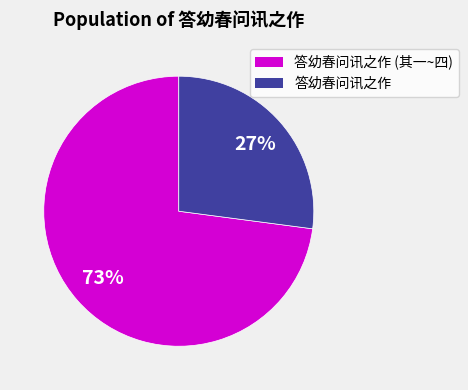

Is there a majority slice in this chart?

Yes